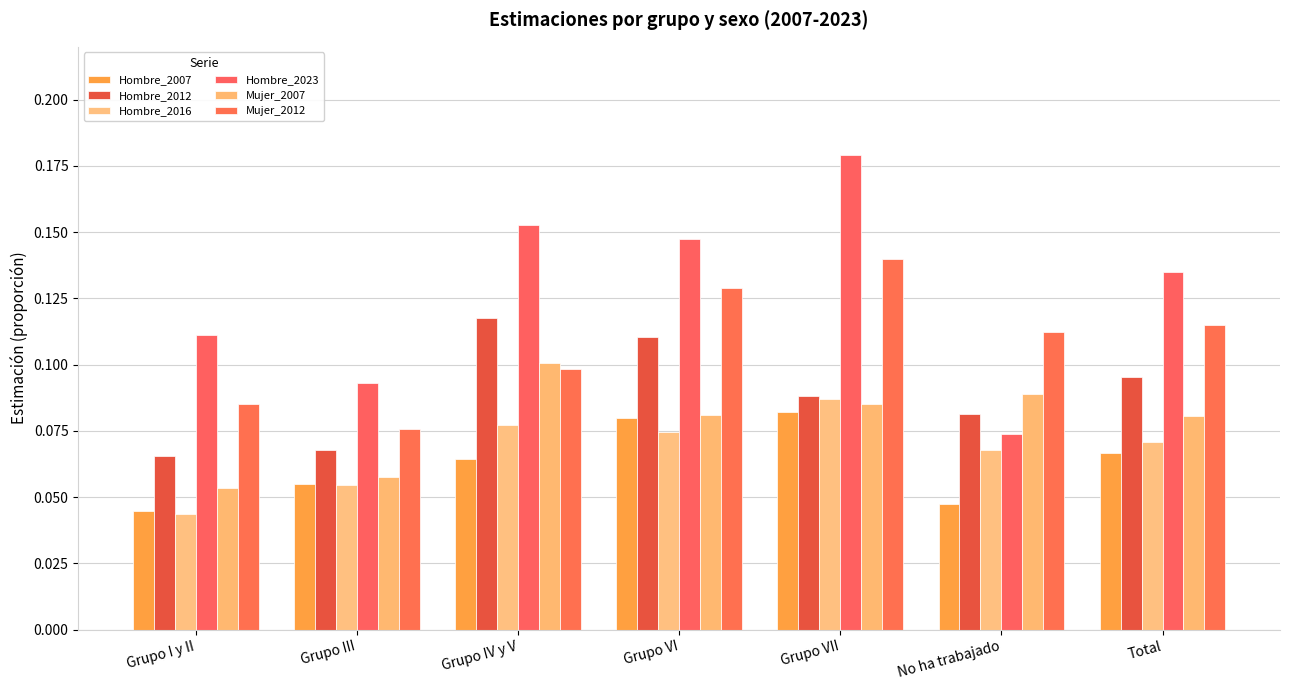

At how many categories does at least one series exceed 0?

7